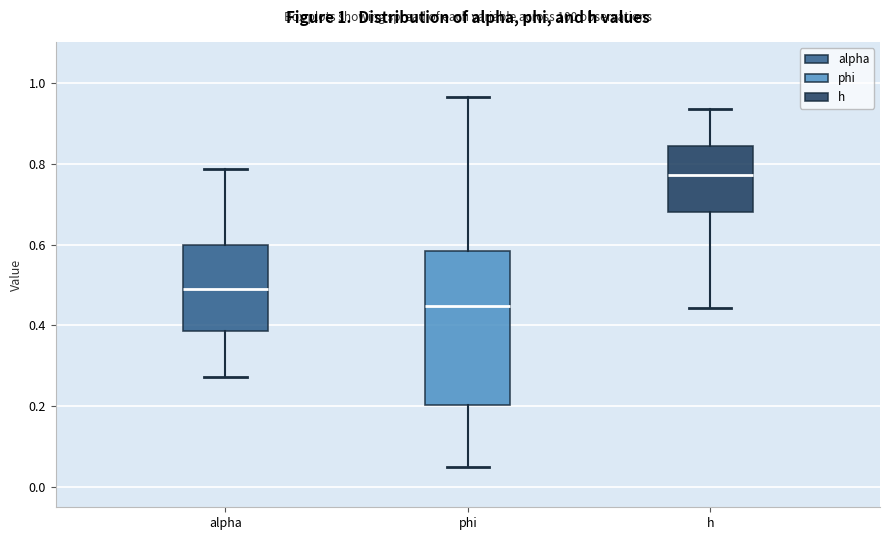

Comparing the boxes themselves (not the whiskers), which one is the tallest?

phi